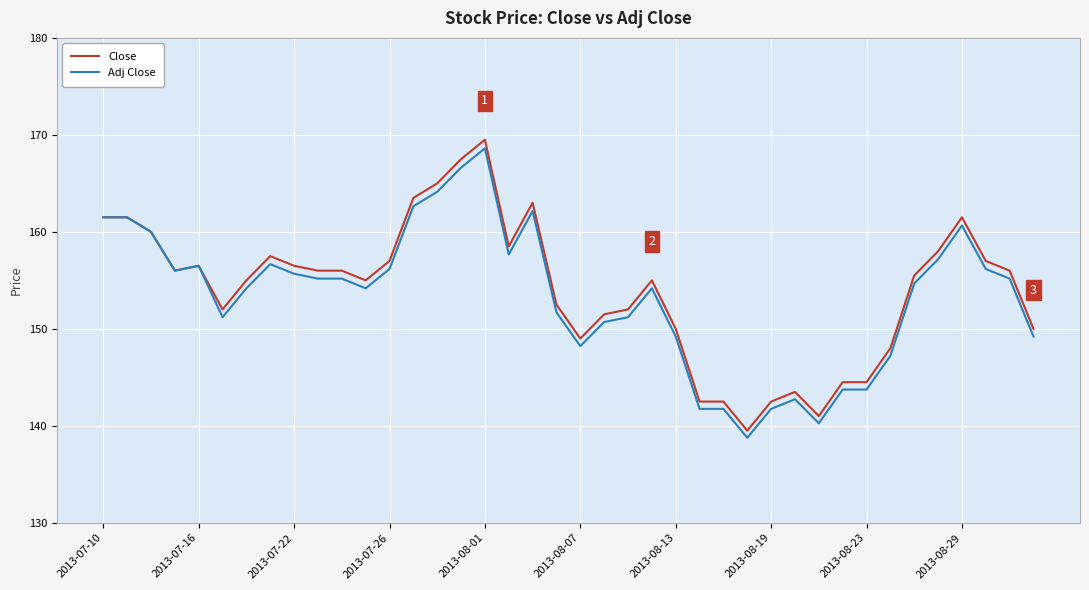

Which series has the largest range (max minus min)?

Close